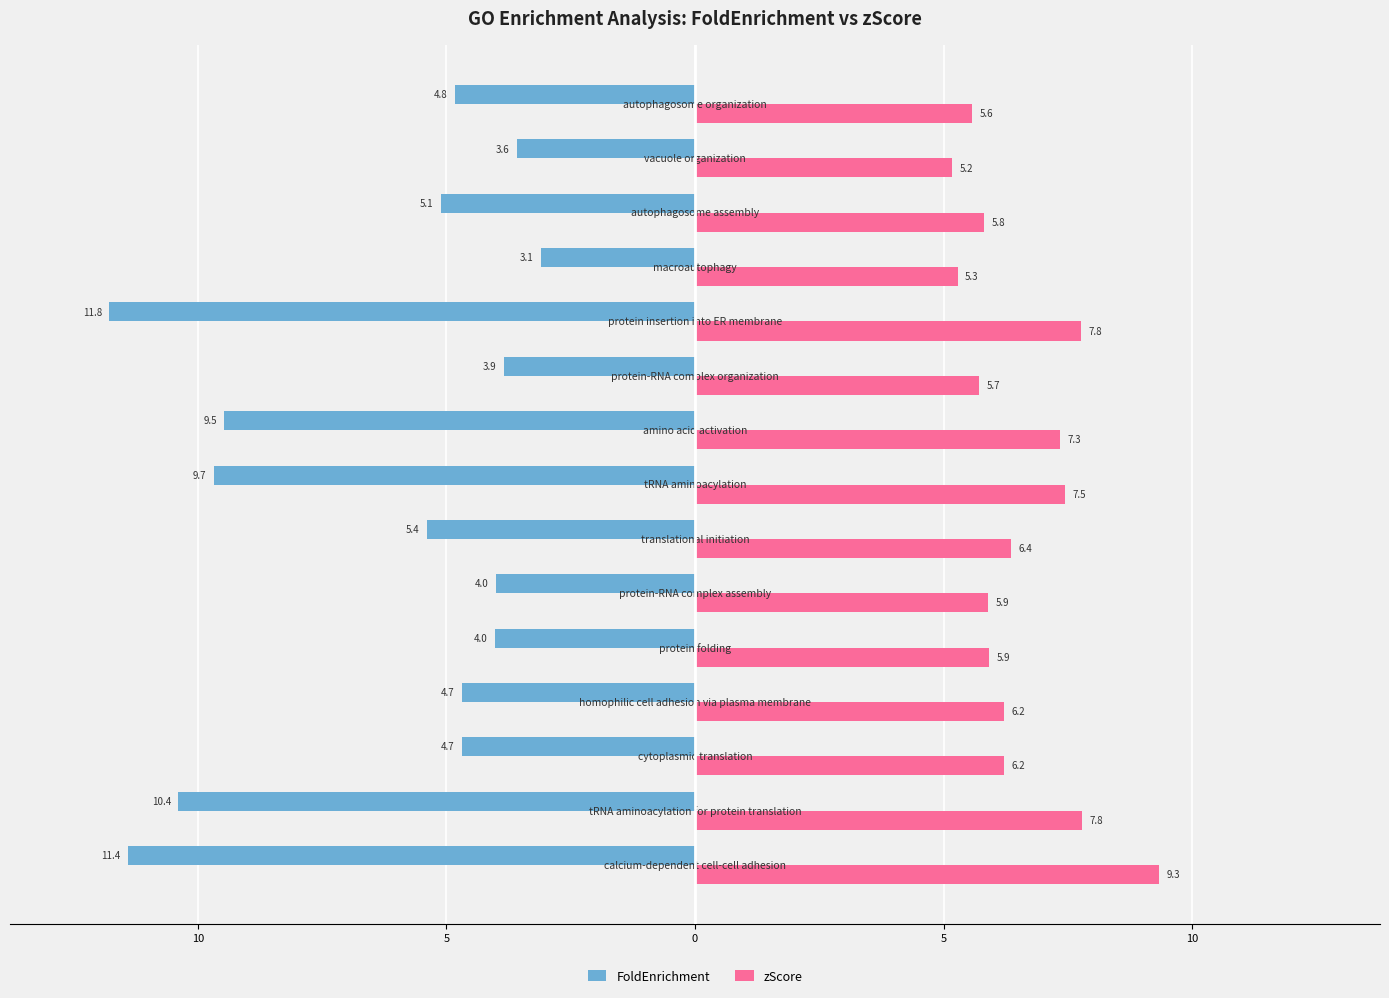

What are all the series names shown in the legend?

FoldEnrichment, zScore